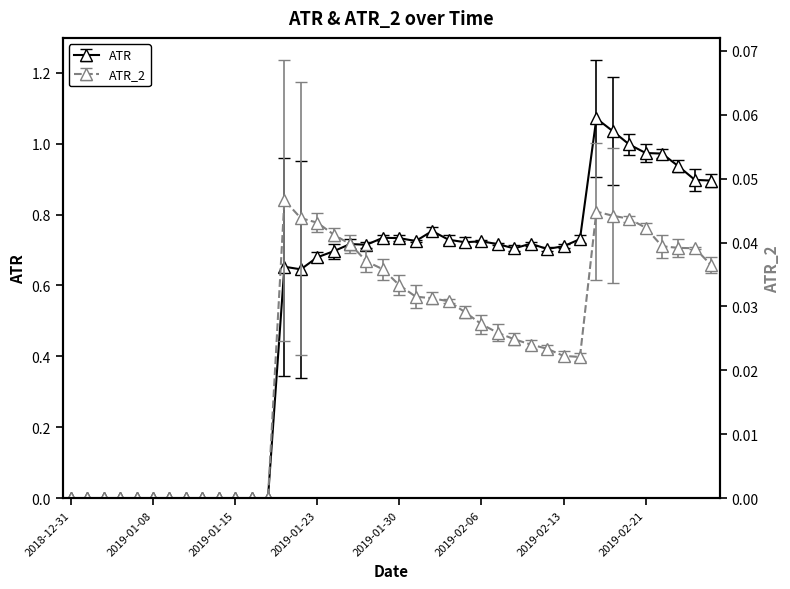

List the series in order of their peak value, lowest first.

ATR_2, ATR